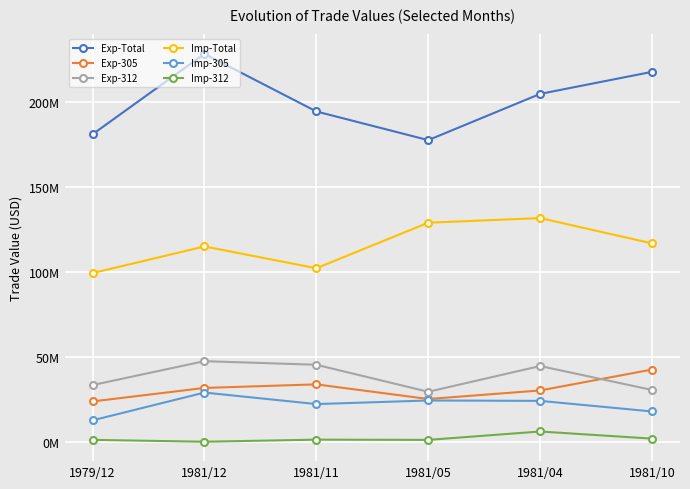

What is the spread (max minus min) of values at 1981/10?

215741405